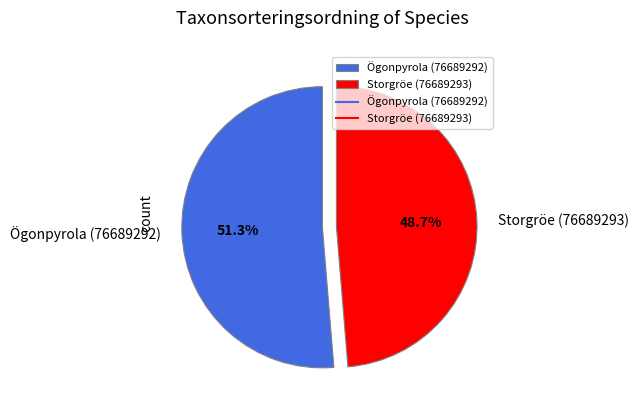

To the nearest percent, what is the average slice percentage?

50%